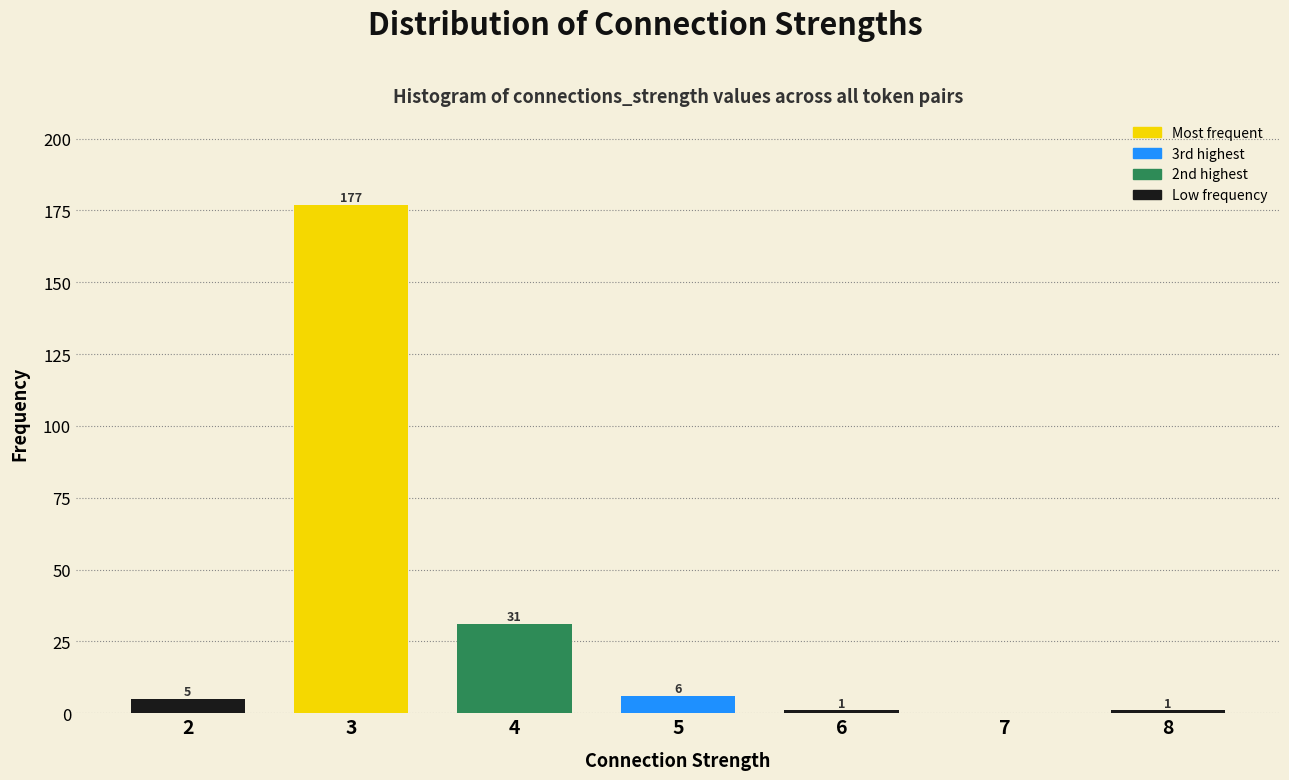

Which range on the x-axis has the tallest bar?

2.5 to 3.5